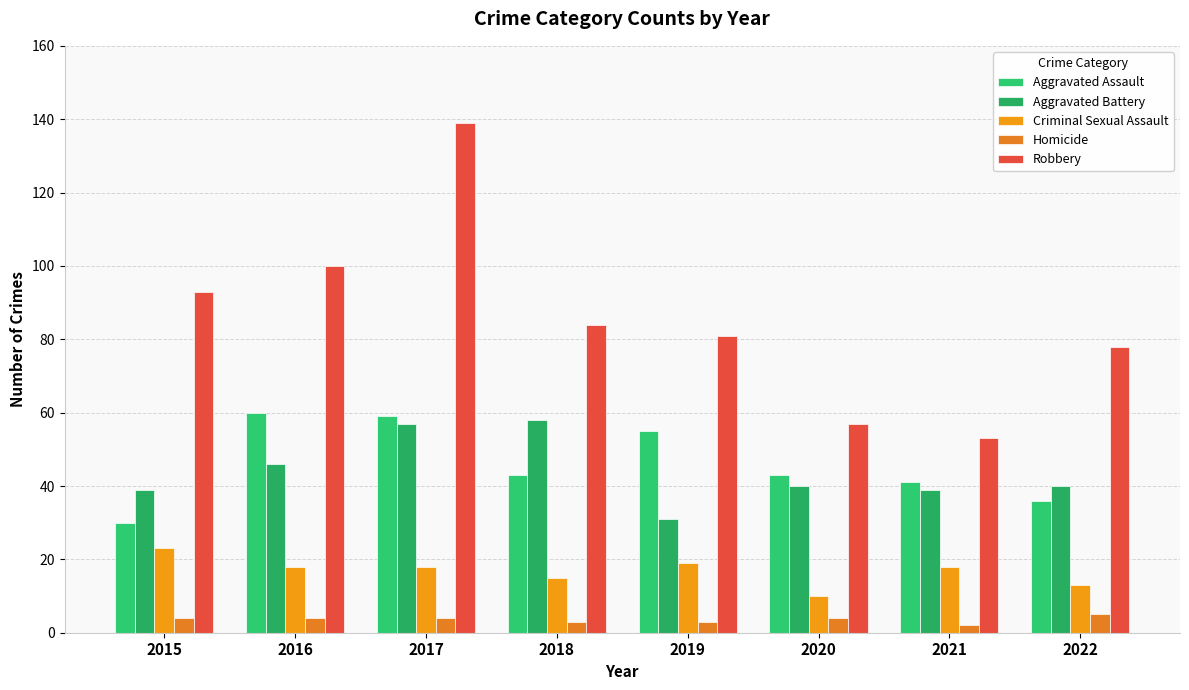

How many categories are shown in the chart?

8